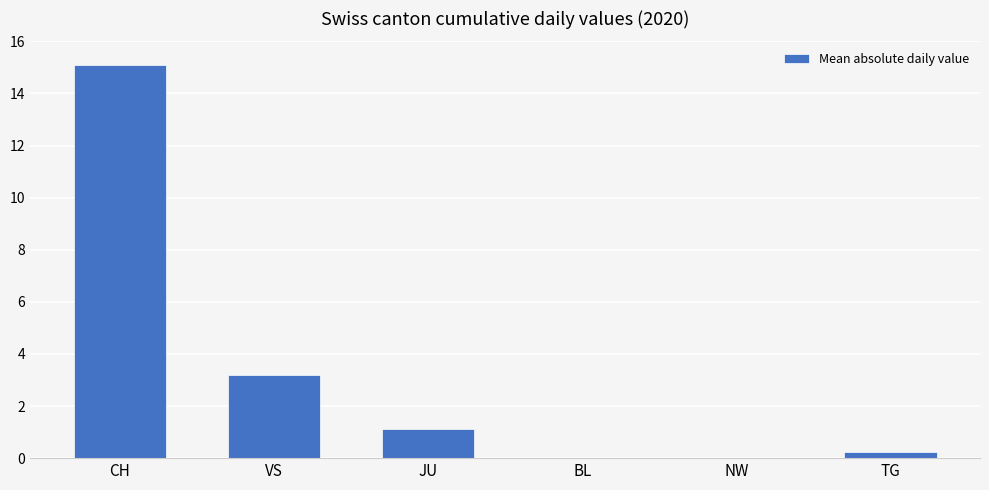

How many series are shown in this chart?

1